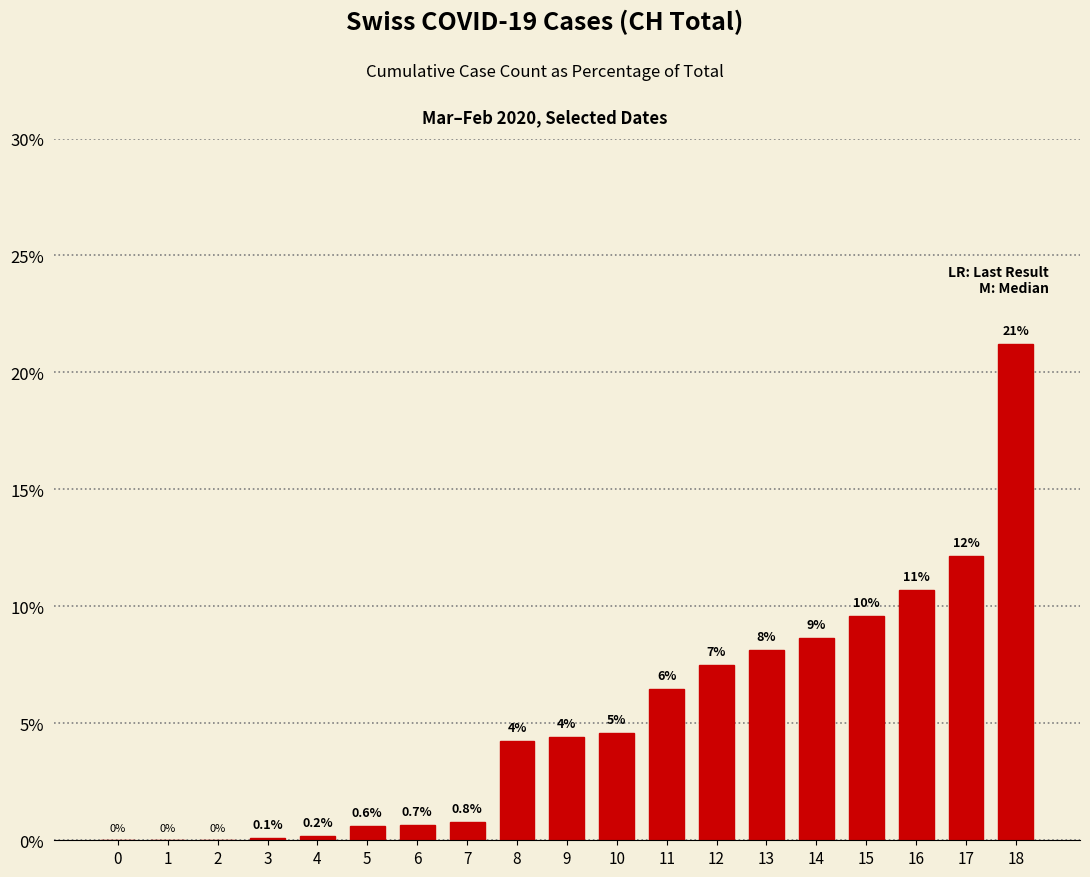

Where does the data first go above 4?

8